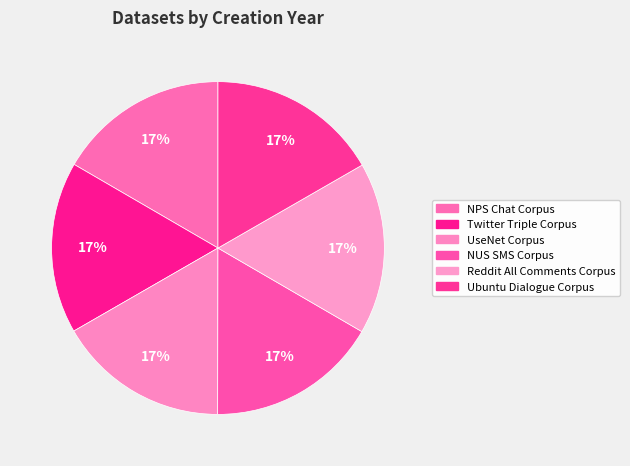

Do NPS Chat Corpus and Twitter Triple Corpus together represent more than half of the pie?

No